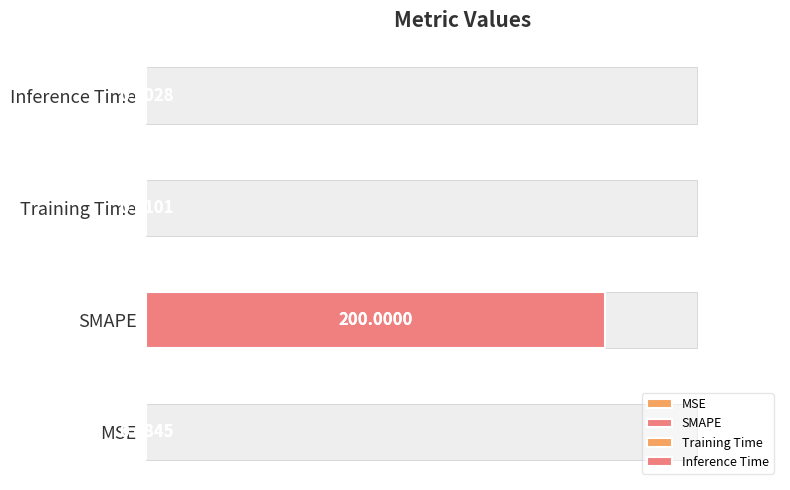

What is the label of the 3rd bar from the left?

Training Time